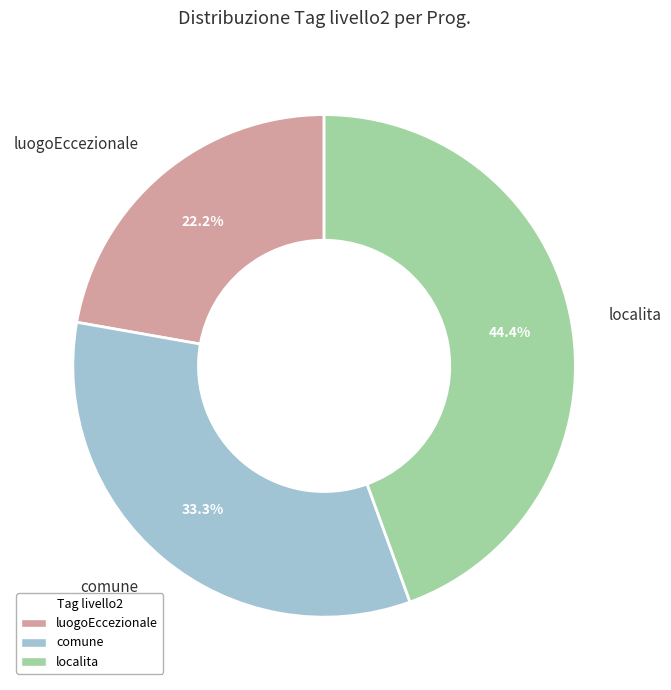

Count the number of slices in the pie.

3